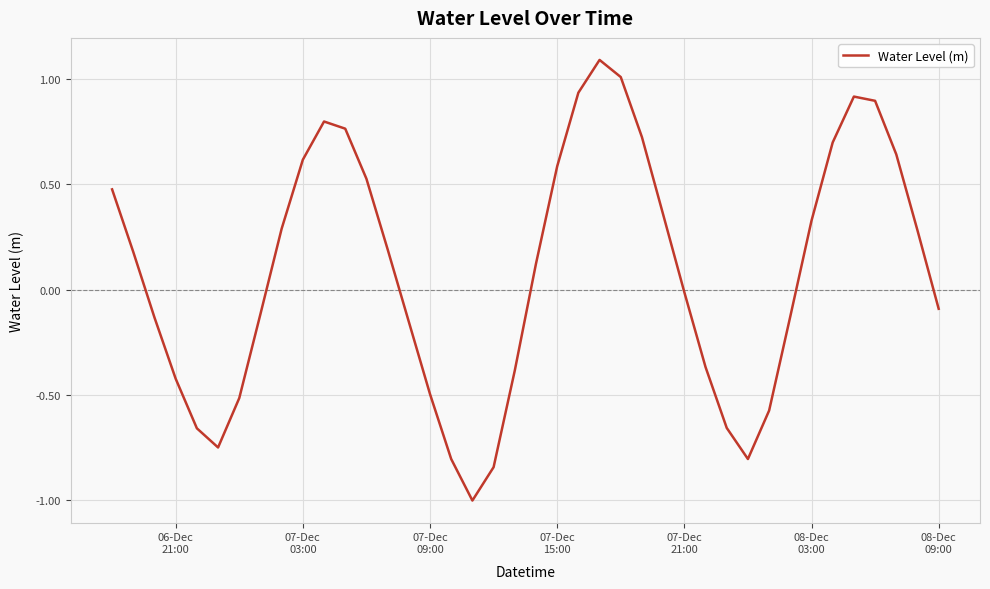

What is the maximum value shown in the chart?

1.1